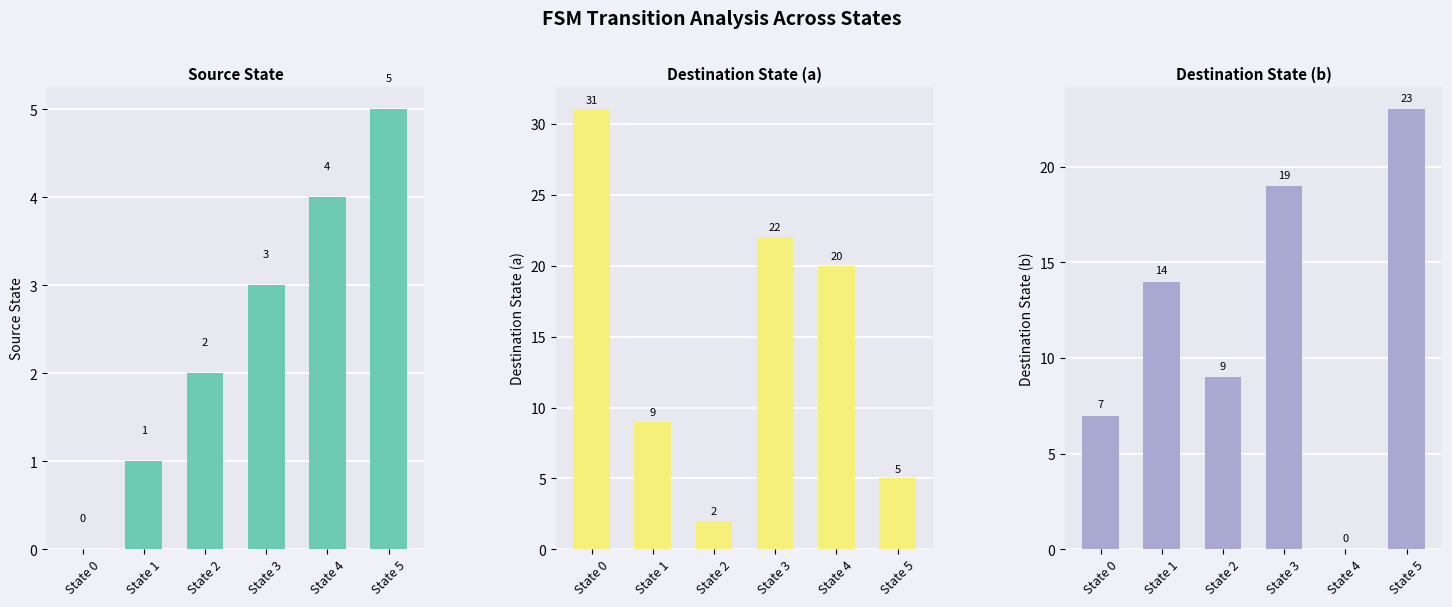

List the labels in order of Destination State (a) value, largest first.

State 0, State 3, State 4, State 1, State 5, State 2